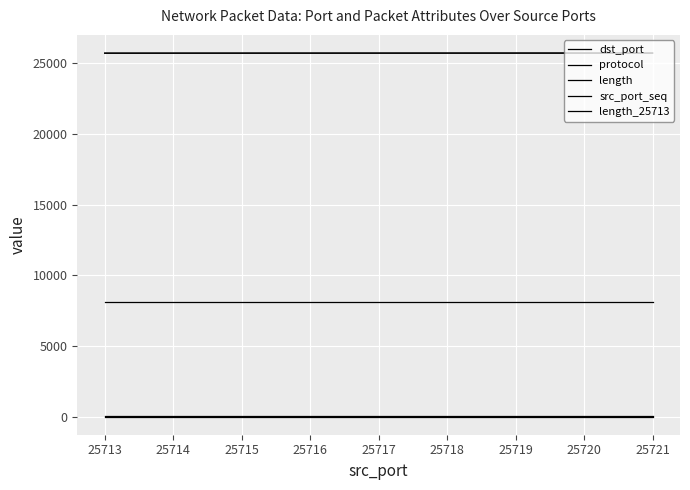

What is the value of the dst_port point at the 2nd from the left?

8081